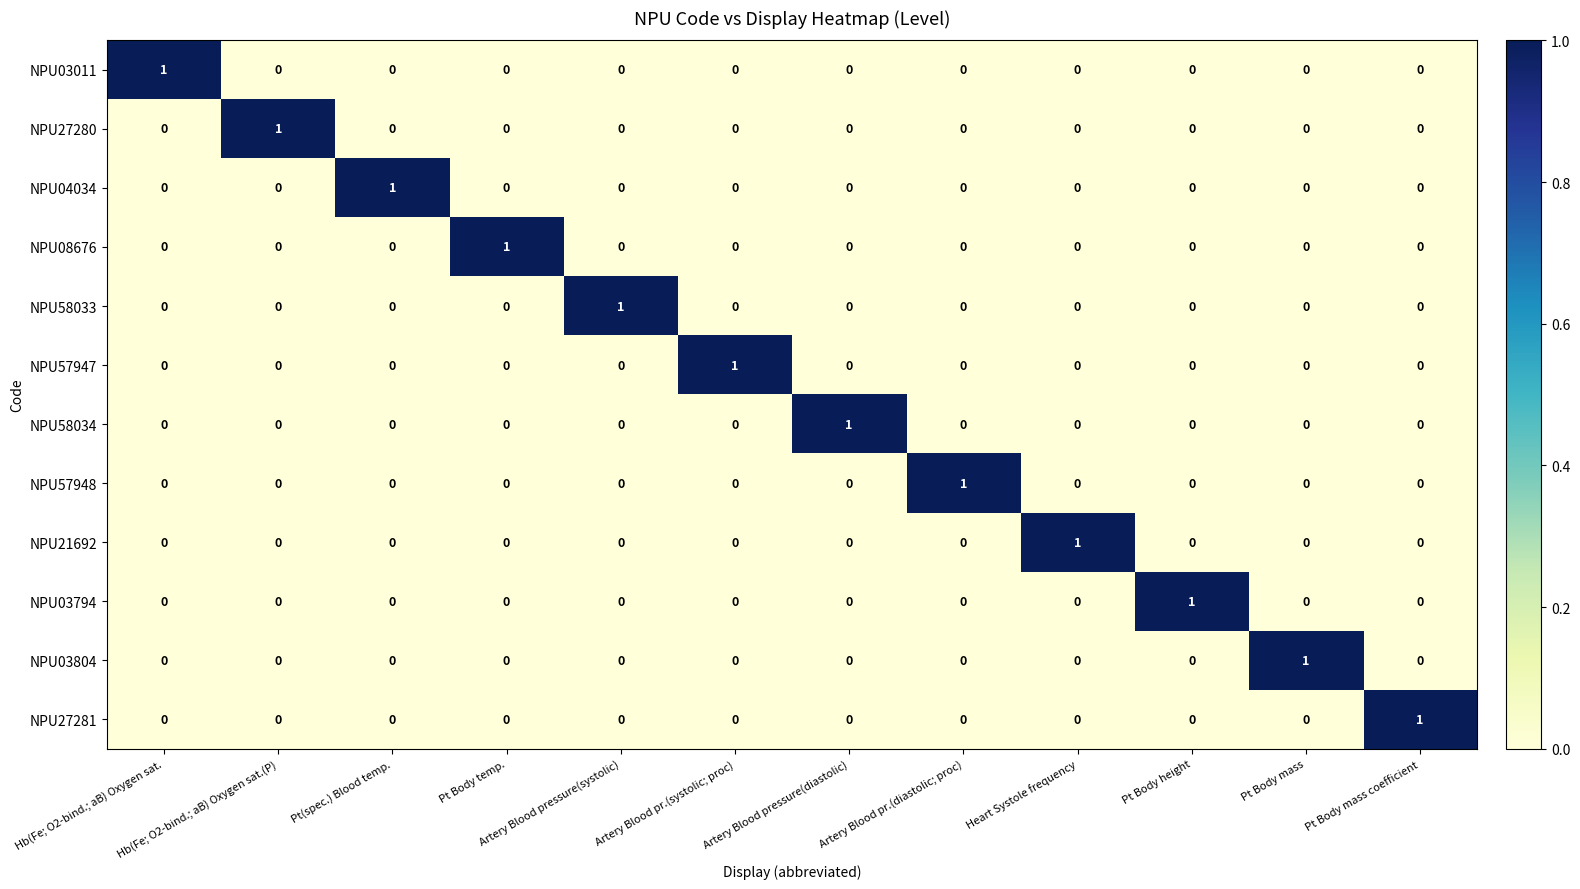

How many values in NPU58033 are above zero?

1